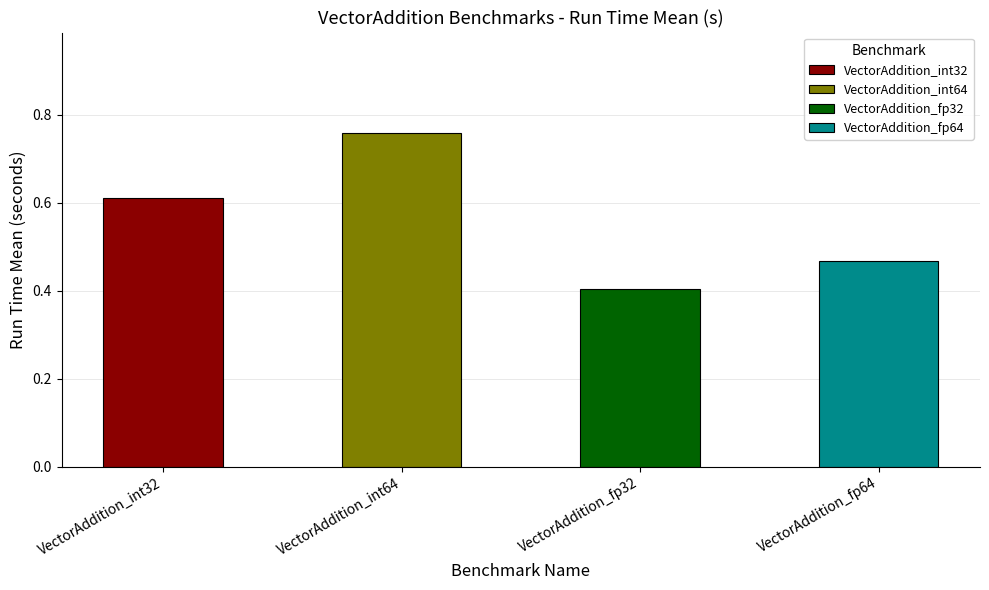

List the labels in order of value, smallest first.

VectorAddition_fp32, VectorAddition_fp64, VectorAddition_int32, VectorAddition_int64